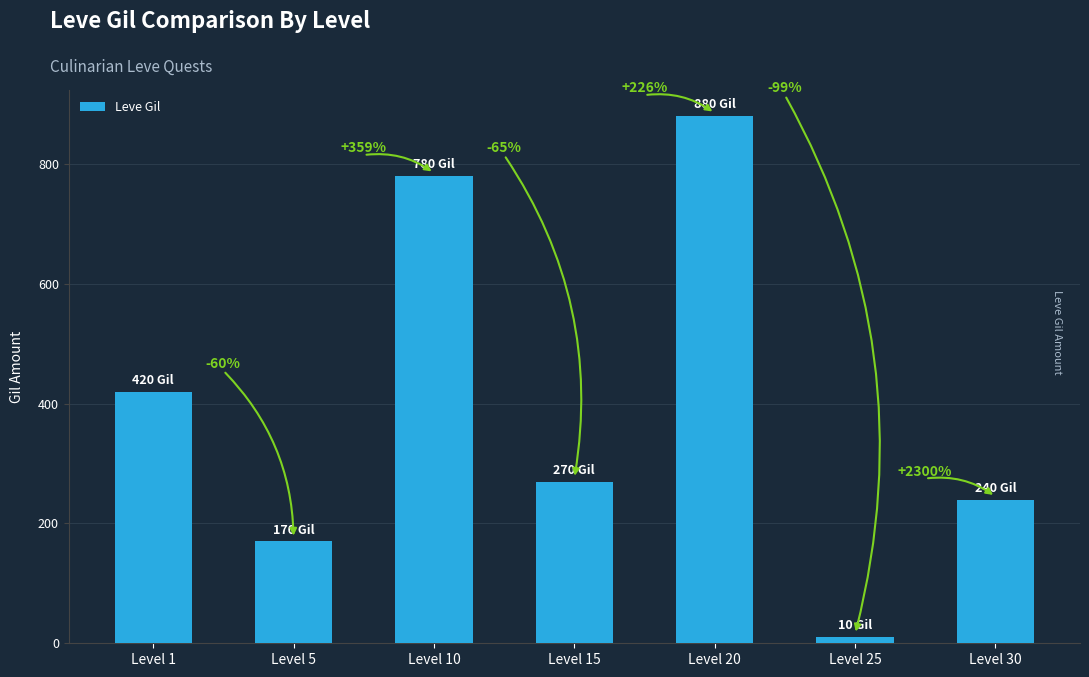

List the labels in order of value, largest first.

Level 20, Level 10, Level 1, Level 15, Level 30, Level 5, Level 25